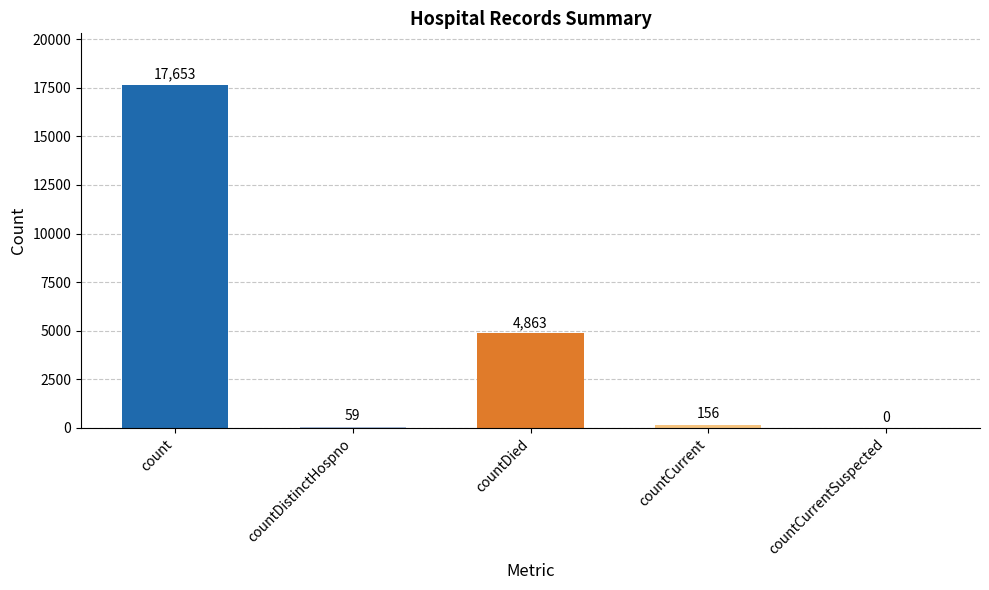

Where is the data nearest to the value 8826?

countDied